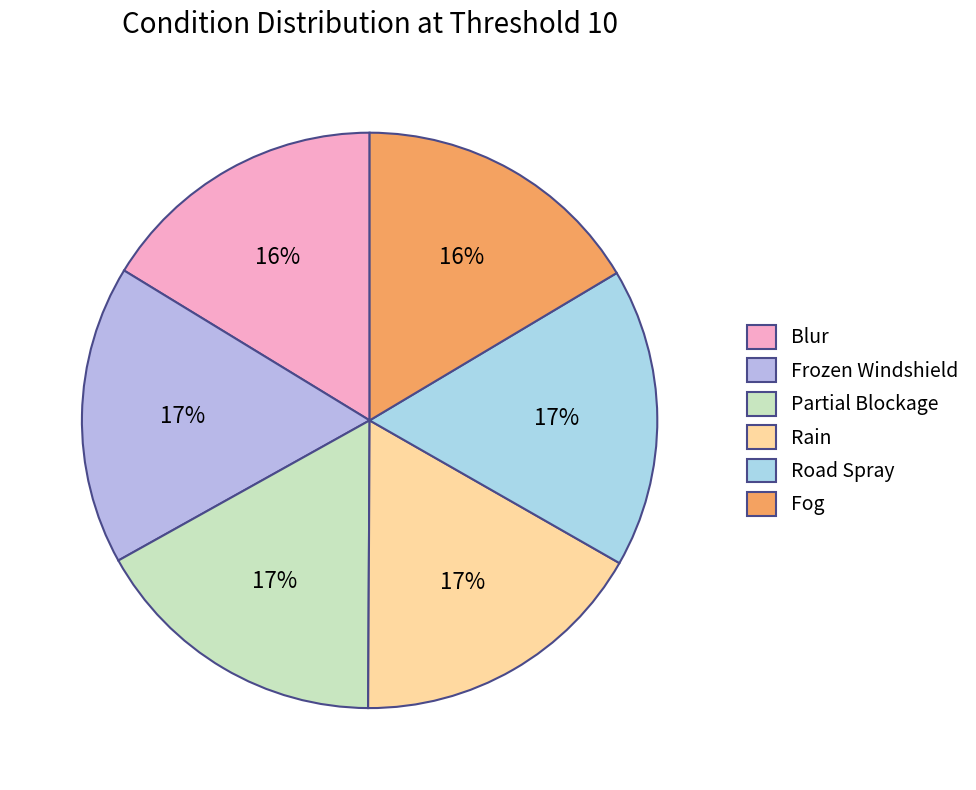

To the nearest percent, what portion does Fog represent?

16%